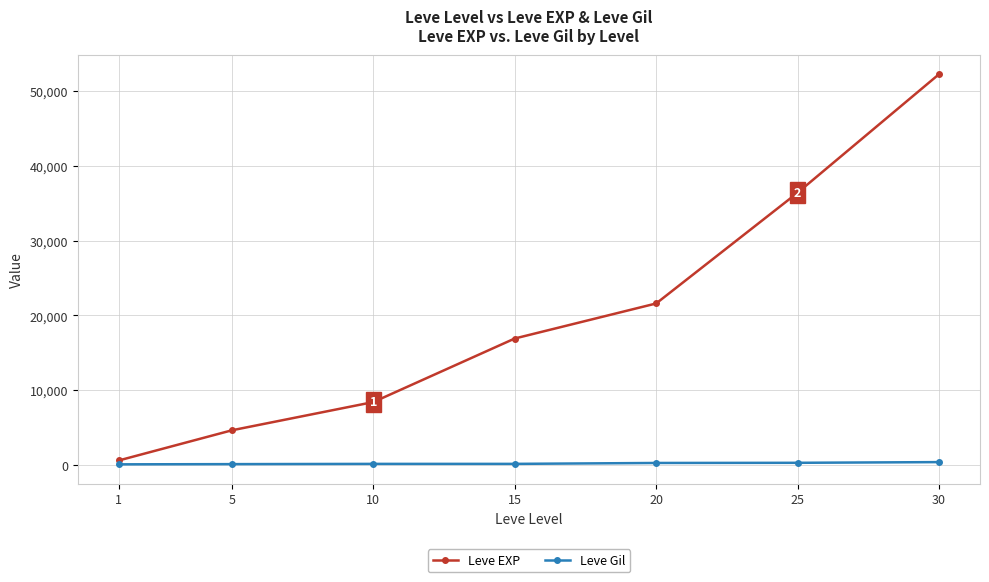

Is the value of Leve EXP at 10 greater than the value of Leve Gil at 30?

Yes